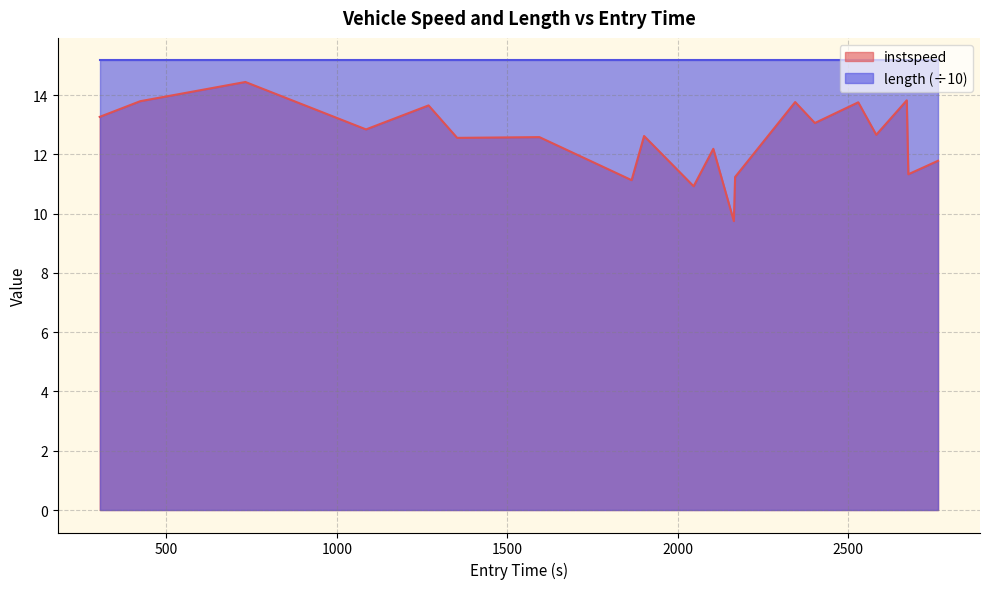

Which series has the largest range (max minus min)?

instspeed